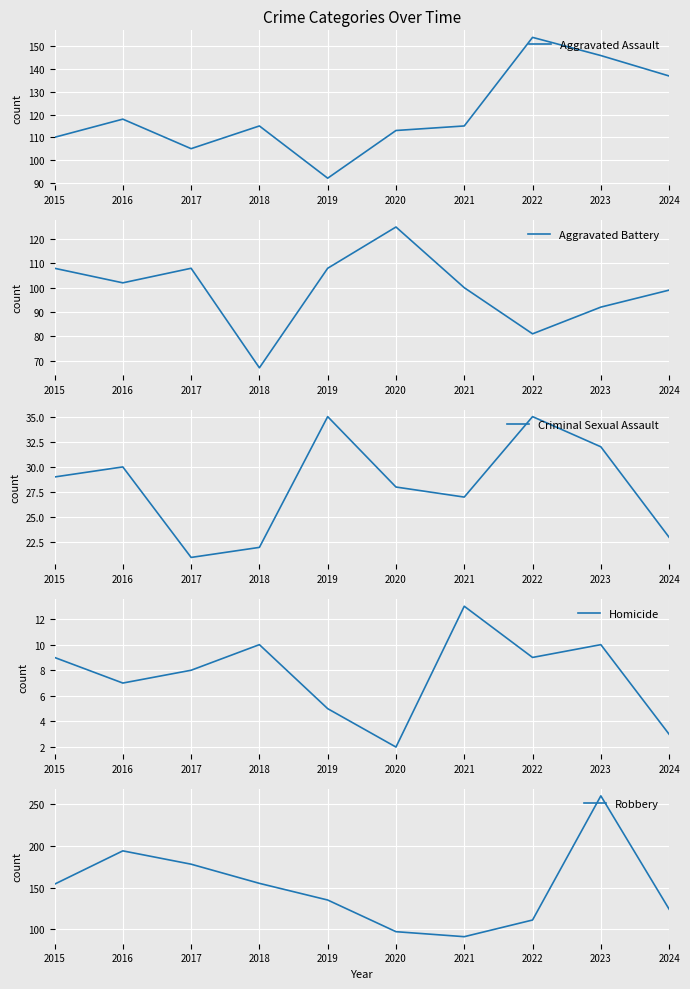

Which series has the largest total across all categories?

Robbery